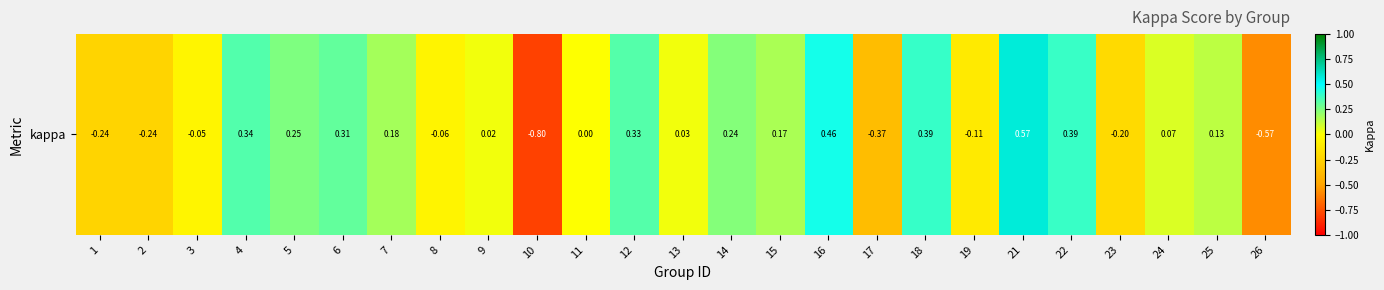

What is the smallest value displayed?

-0.8